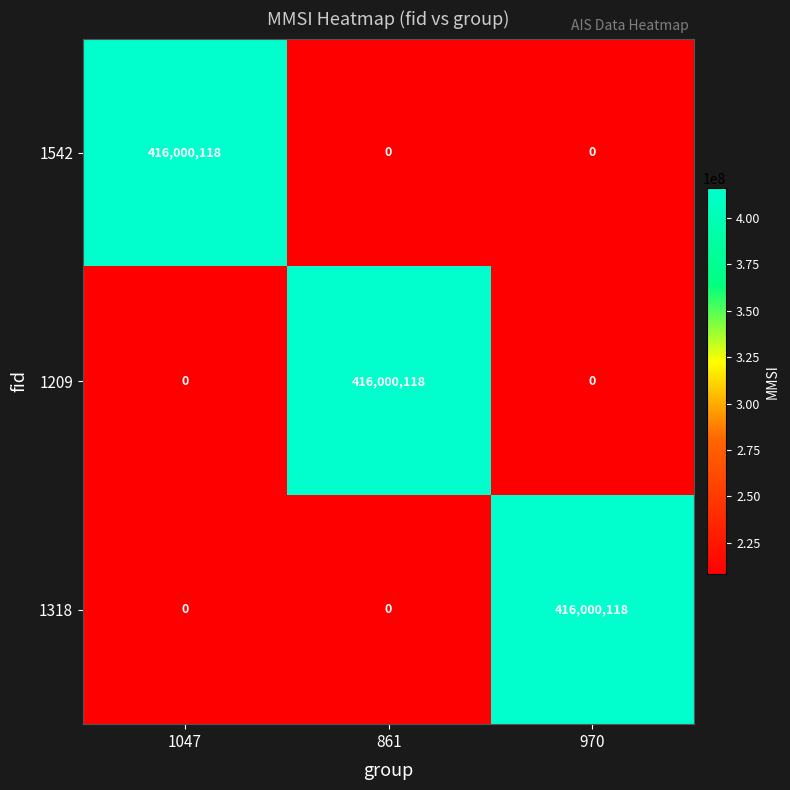

What is the maximum value for 1209?

416000118